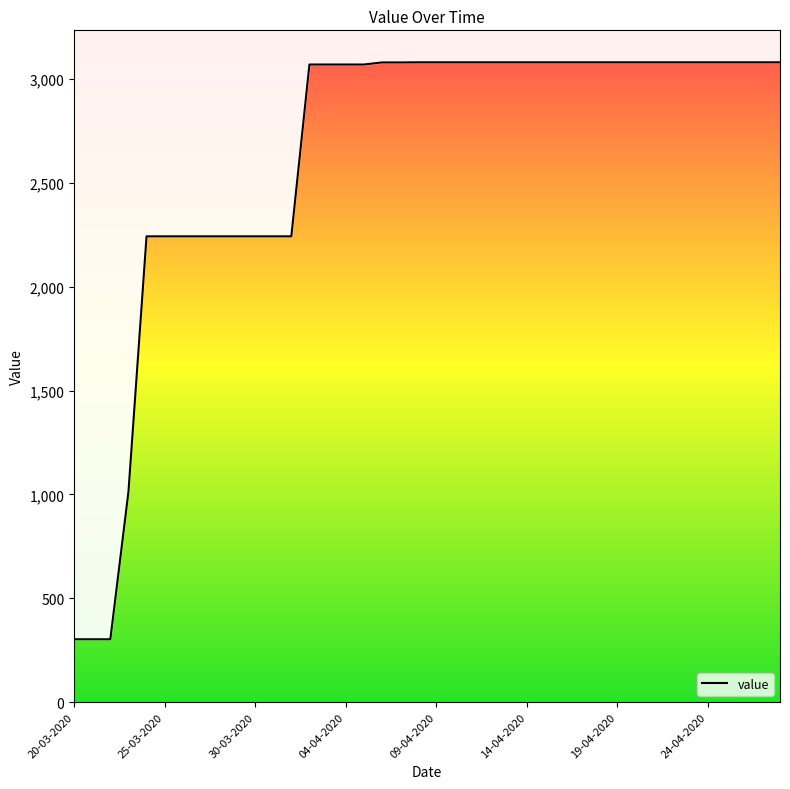

How many data points are less than 3079?

17